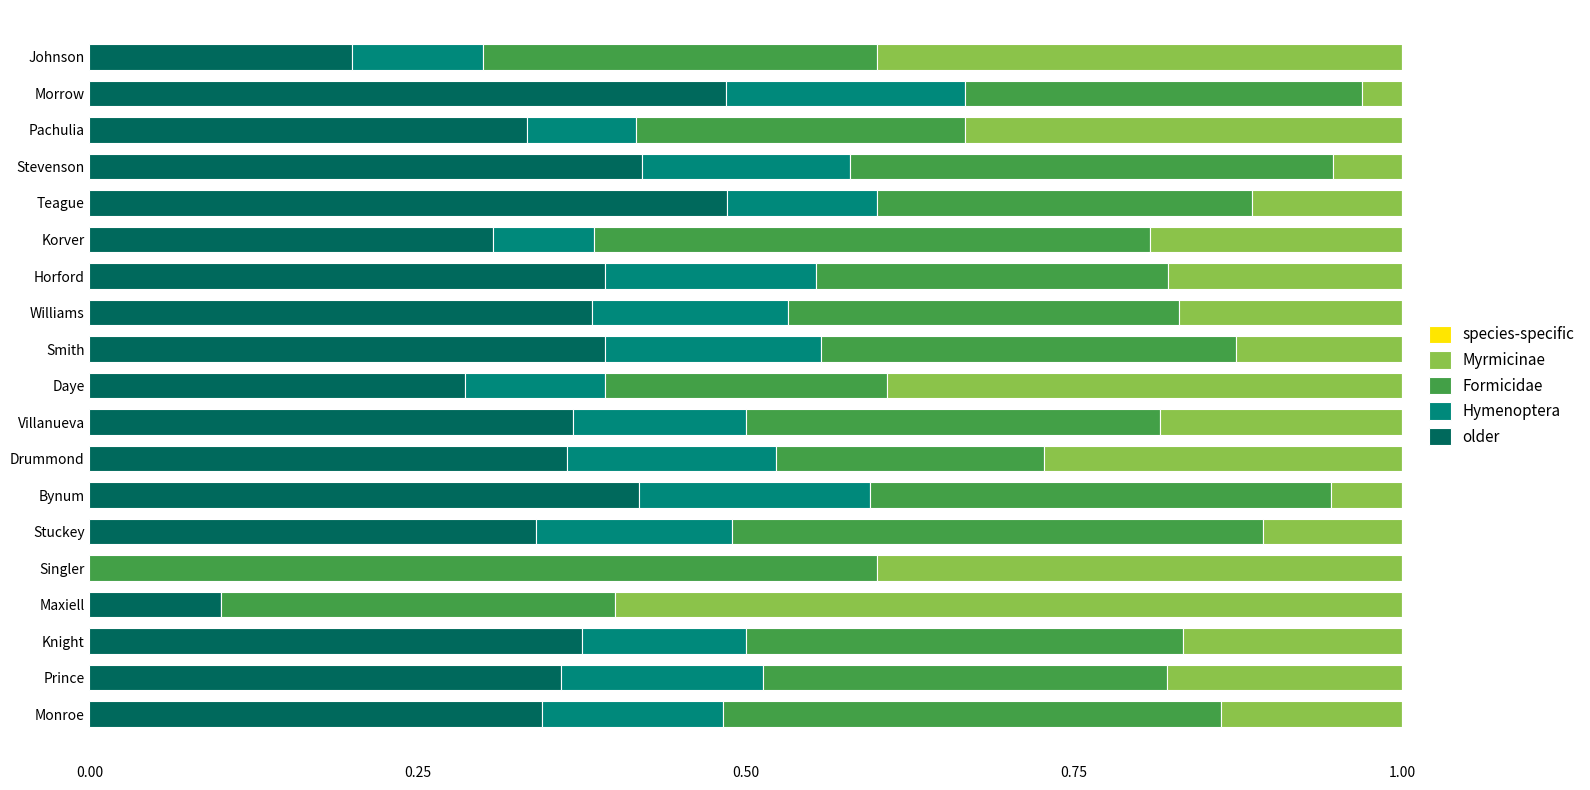

How many distinct data groups are displayed?

4